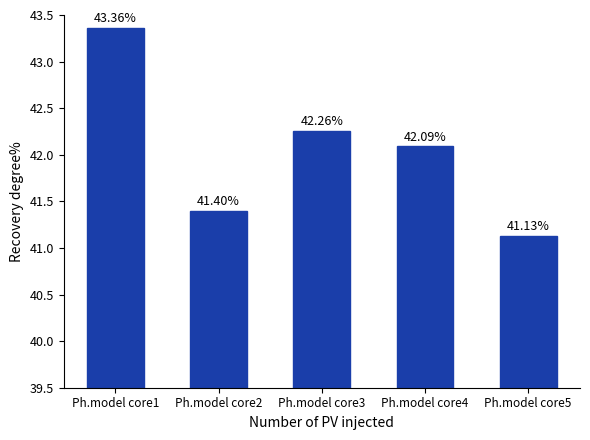

True or false: the data shows 42.1 at Ph.model core4.

True